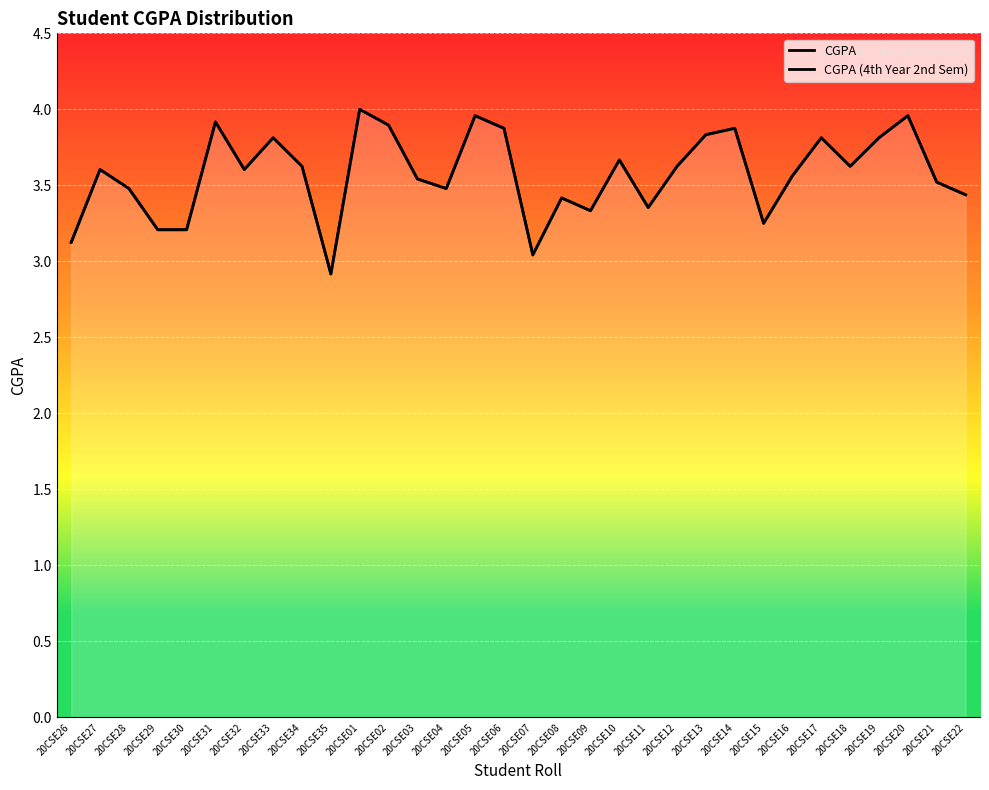

Rank the series by their maximum value, from lowest to highest.

CGPA, CGPA (4th Year 2nd Sem)